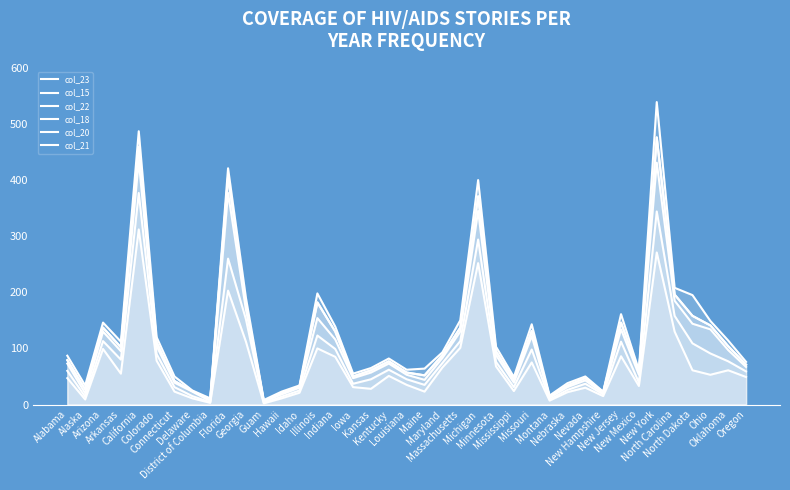

What is the difference between the highest and lowest values at Montana?

9